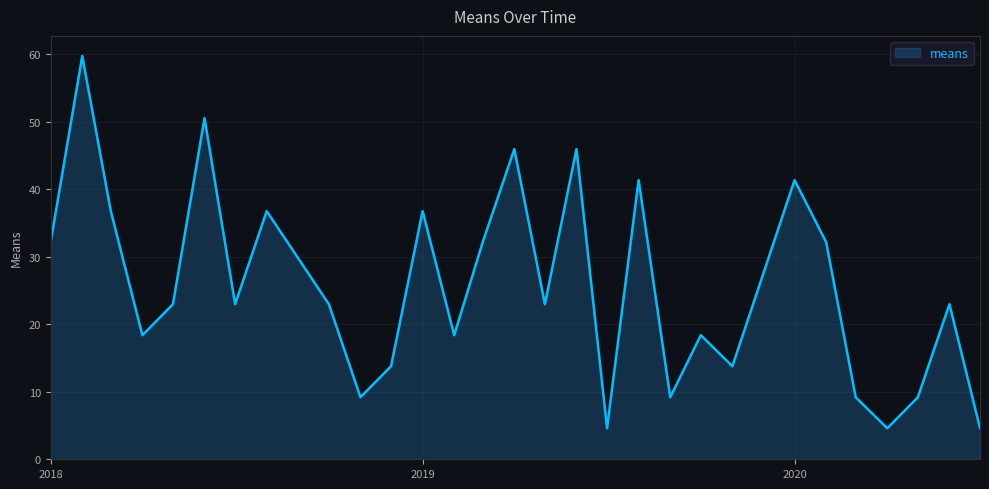

What is the minimum value shown in the chart?

4.6